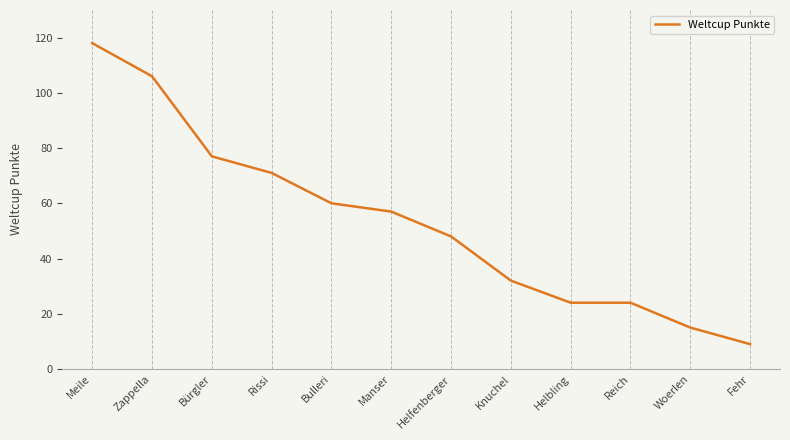

The value at Manser is 81. True or false?

False